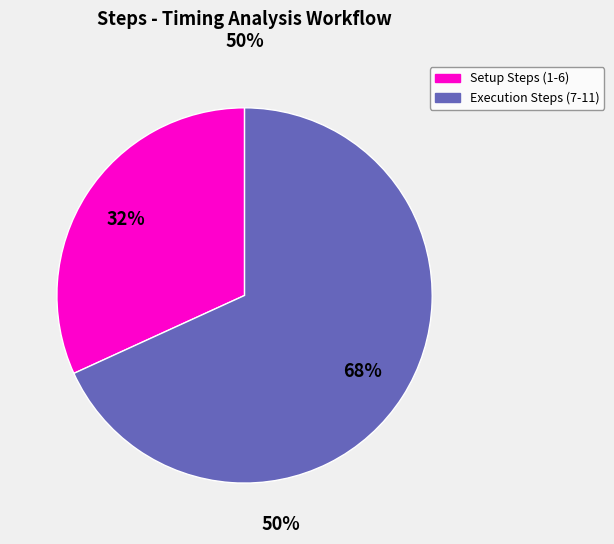

To the nearest percent, what is the difference between the largest and smallest slice percentages?

36%